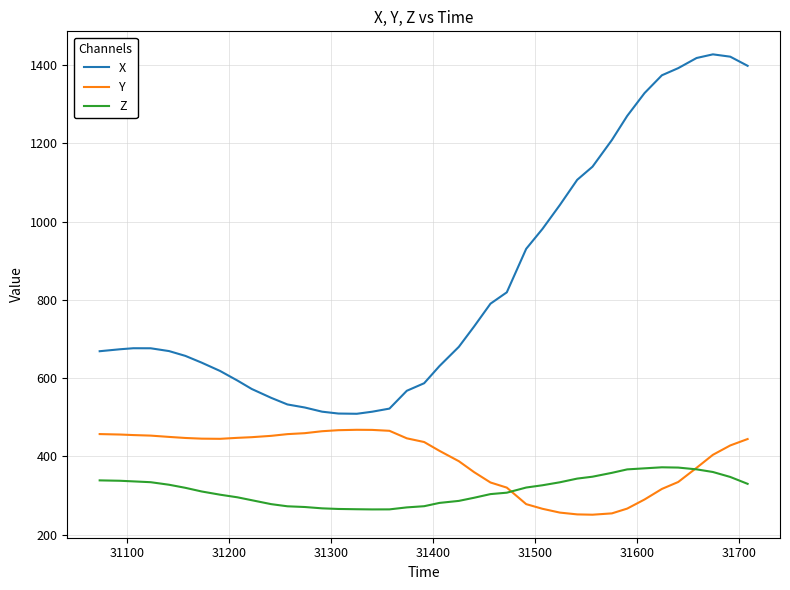

Does the chart display data point markers on the line(s)?

No